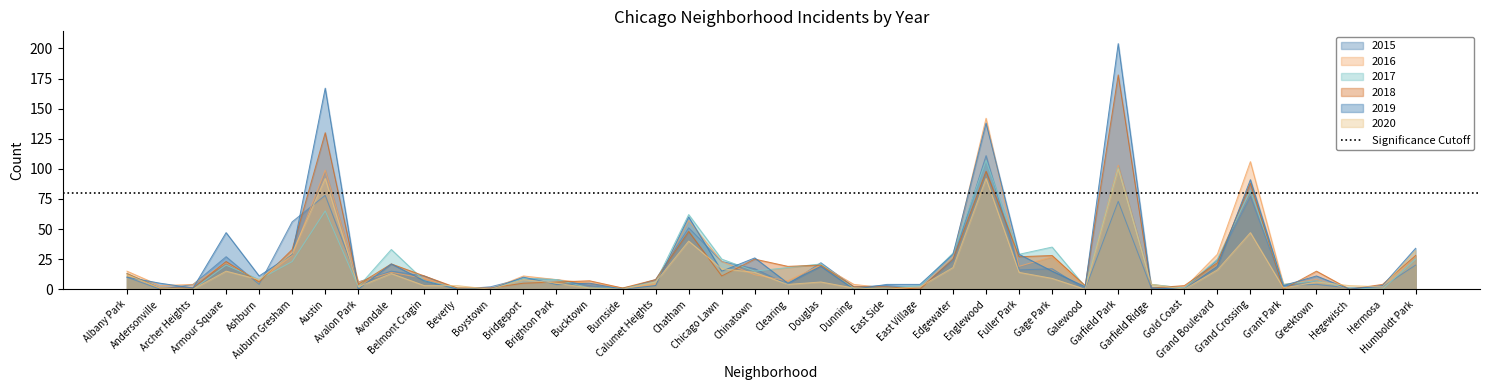

Reading left to right, list all the values displayed in this chart.

2015: 10	0	4	27	4	56	78	6	15	11	0	2	9	8	3	0	8	51	23	17	4	22	2	3	1	24	111	16	17	0	73	1	1	24	77	3	4	1	2	20
2016: 15	3	4	22	7	28	99	6	14	9	1	0	11	8	5	1	4	57	23	12	7	20	4	1	1	27	142	19	27	2	103	4	1	29	106	4	8	0	0	28
2017: 13	1	0	20	8	23	65	2	33	7	1	0	9	8	1	1	6	62	25	15	18	21	1	1	3	30	107	29	35	2	101	4	1	25	82	4	7	1	0	25
2018: 13	1	1	23	6	33	130	4	21	11	1	1	5	6	7	1	8	48	11	25	19	20	2	2	0	25	98	27	28	3	178	1	3	22	88	0	15	0	4	28
2019: 10	5	1	47	11	29	167	0	21	7	0	0	10	4	5	0	3	60	15	26	5	19	0	4	4	29	138	29	15	2	204	1	0	19	91	3	11	0	3	34
2020: 12	1	0	15	8	30	92	2	13	3	3	0	8	5	1	0	6	40	17	14	4	6	1	0	2	18	92	14	9	0	100	4	0	16	47	1	6	3	2	32